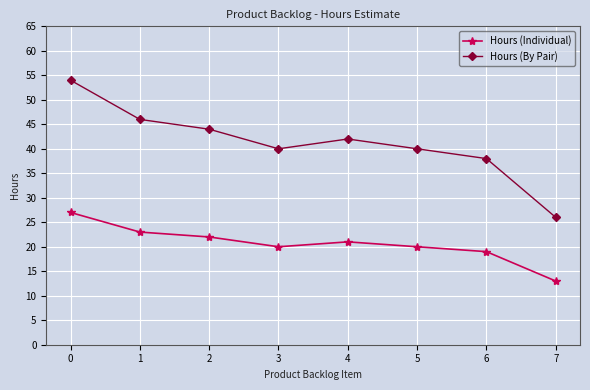

Where is the first local maximum for Hours (By Pair)?

4